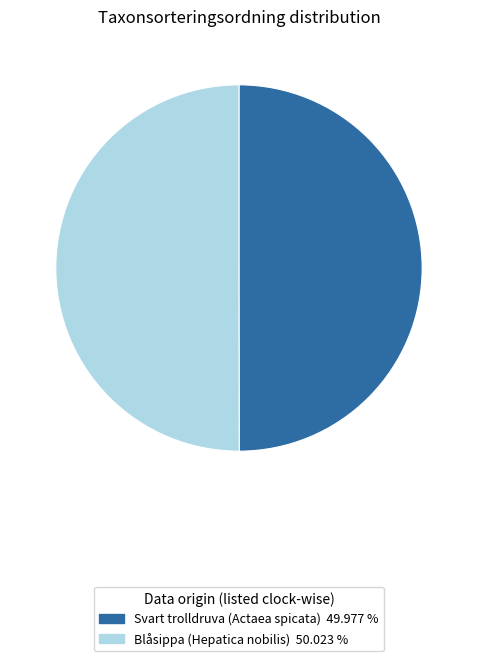

Is the sum of Svart trolldruva (Actaea spicata) and Blåsippa (Hepatica nobilis) greater than half?

Yes